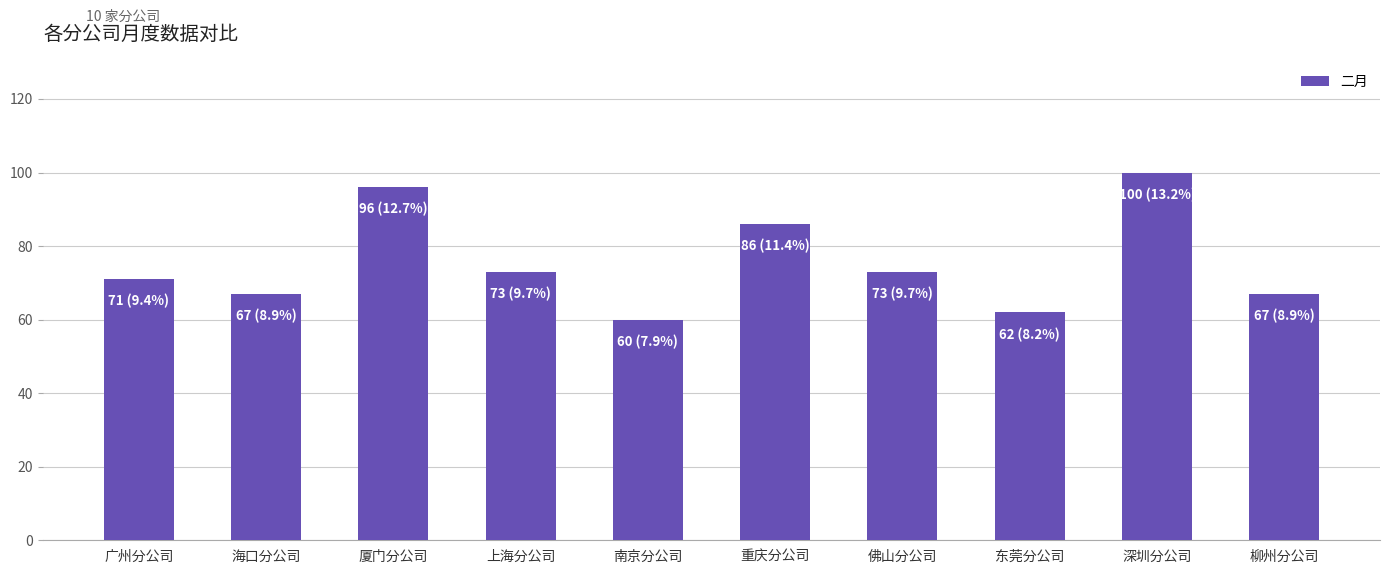

True or false: the data shows 25 at 南京分公司.

False